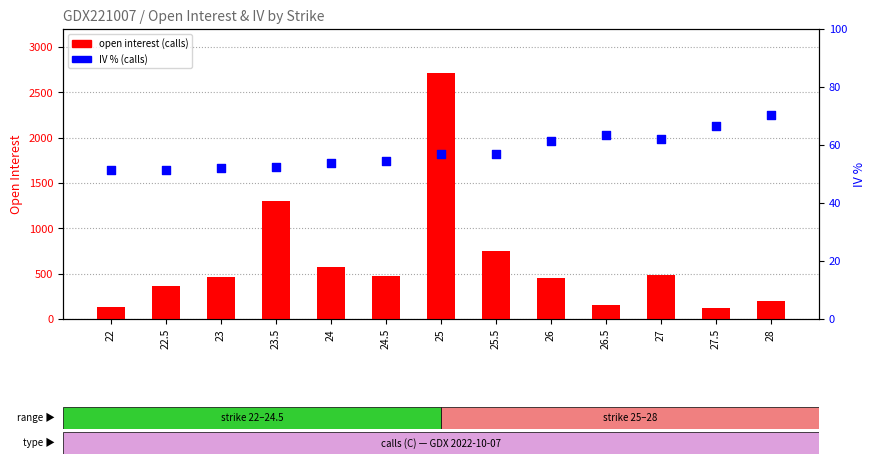

Which series has the largest total across all categories?

open interest (calls)